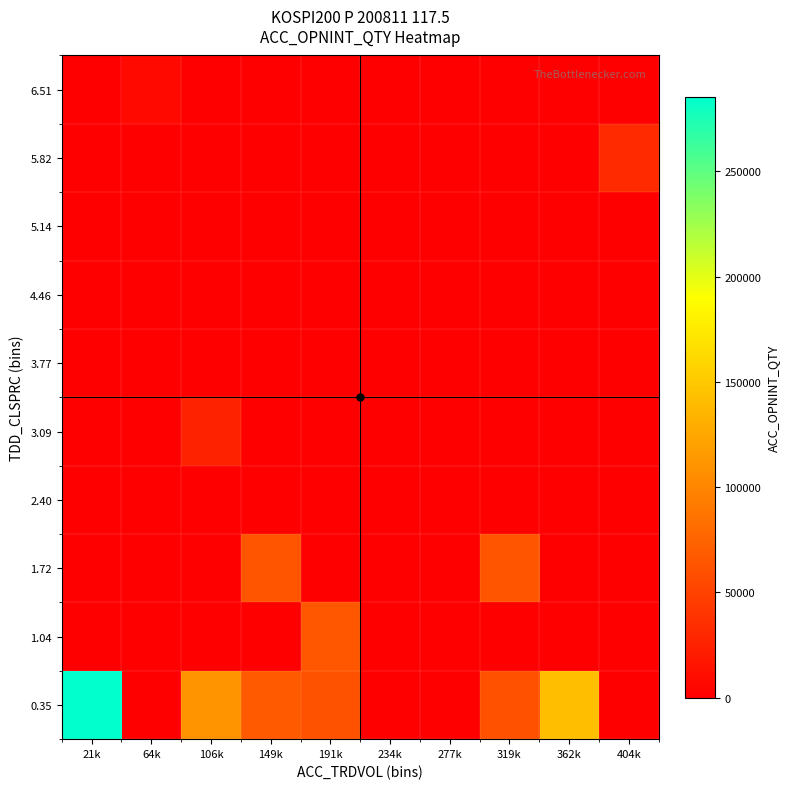

What is the spread (max minus min) of values at 404k?

31505